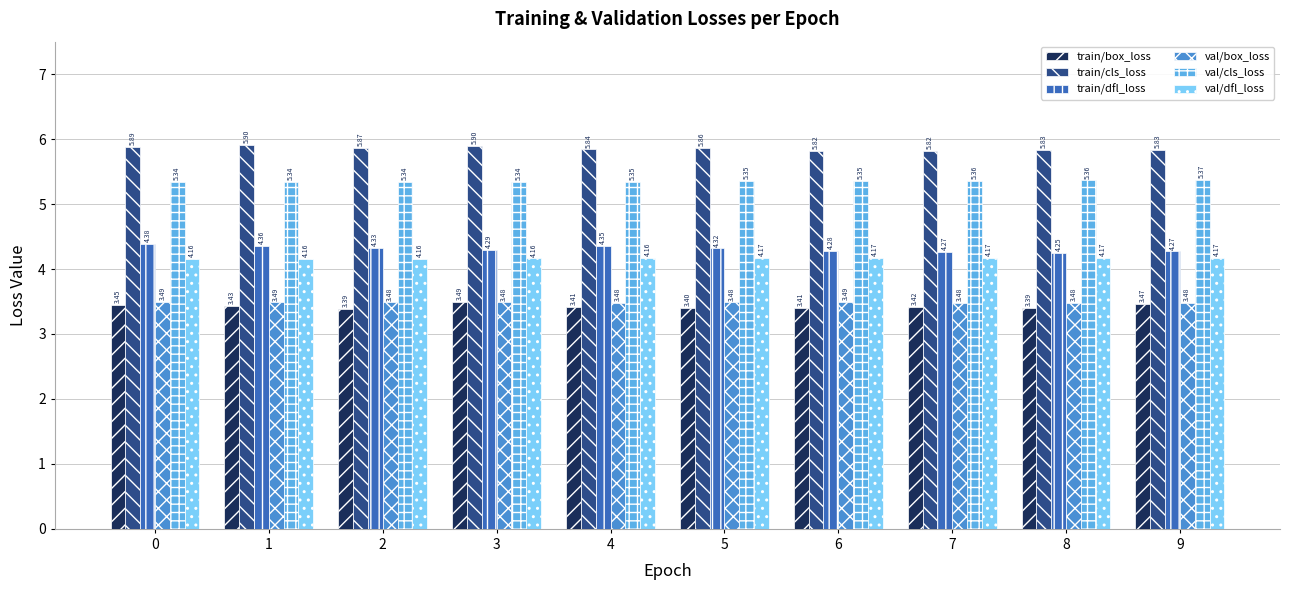

Which series has the largest total across all categories?

train/cls_loss